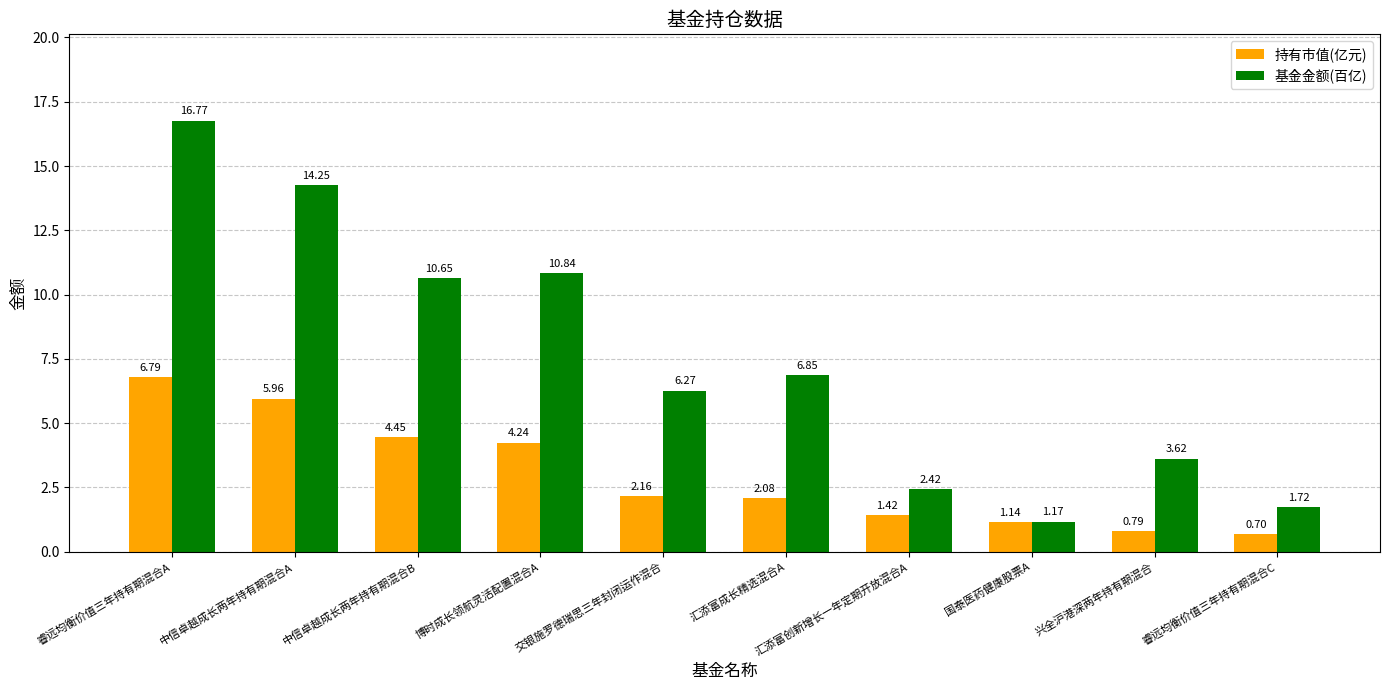

At which category is the sum across all series the highest?

睿远均衡价值三年持有期混合A